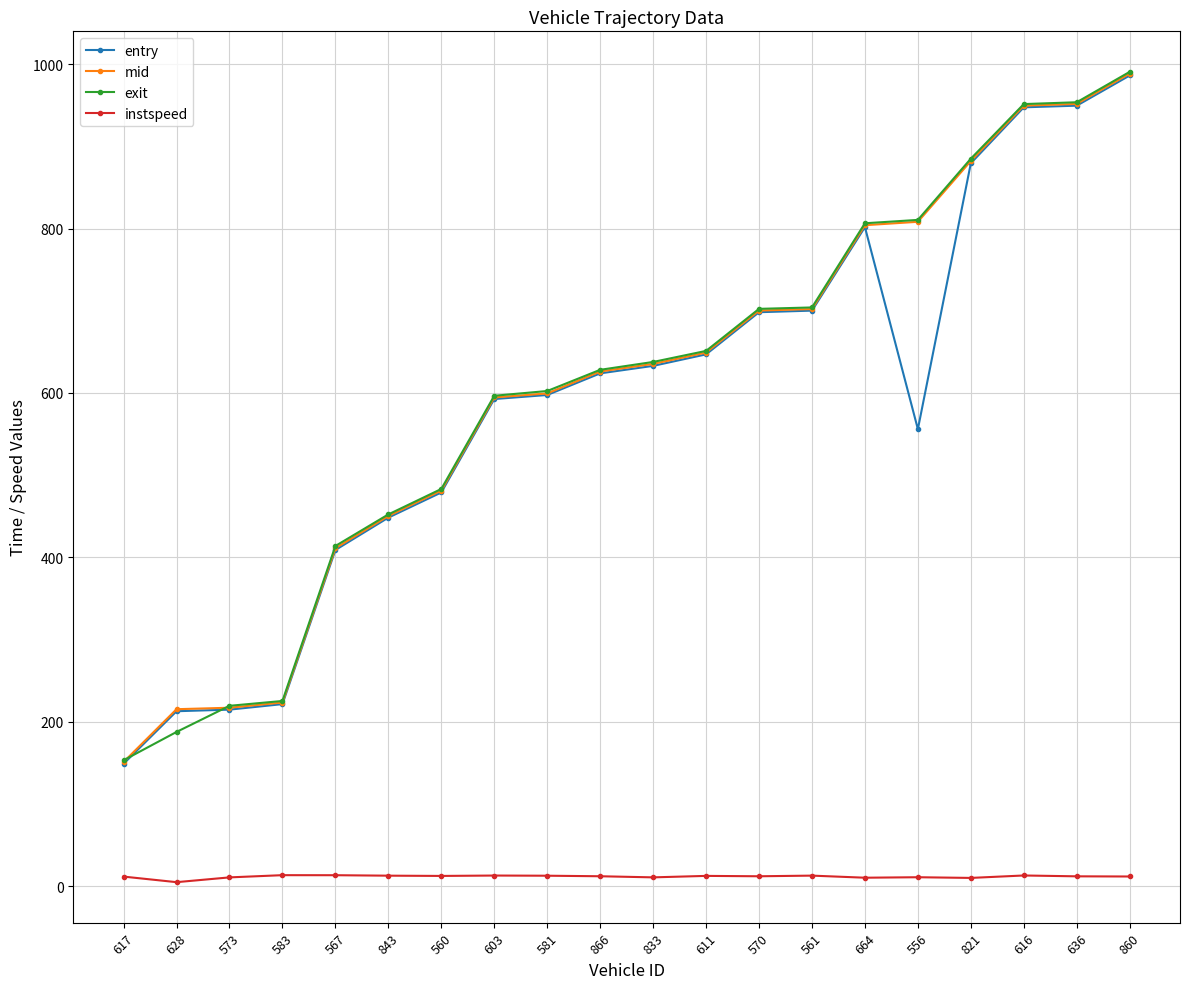

True or false: entry and instspeed intersect in this chart.

False